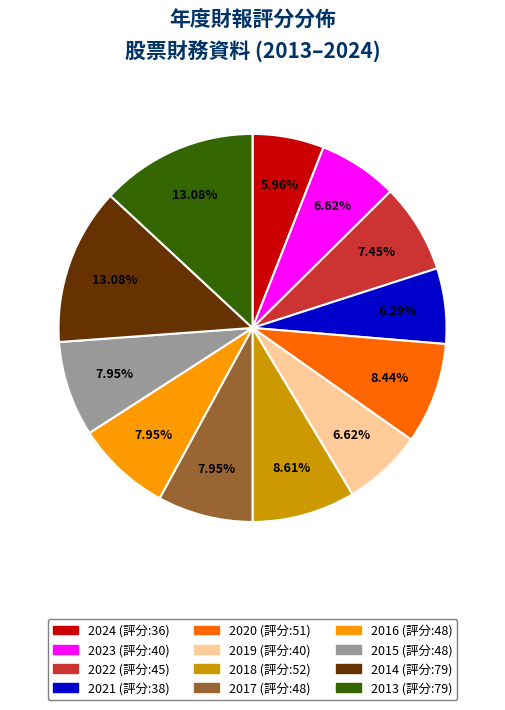

Approximately how many times larger is the value at 2016 compared to 2015?

1.0